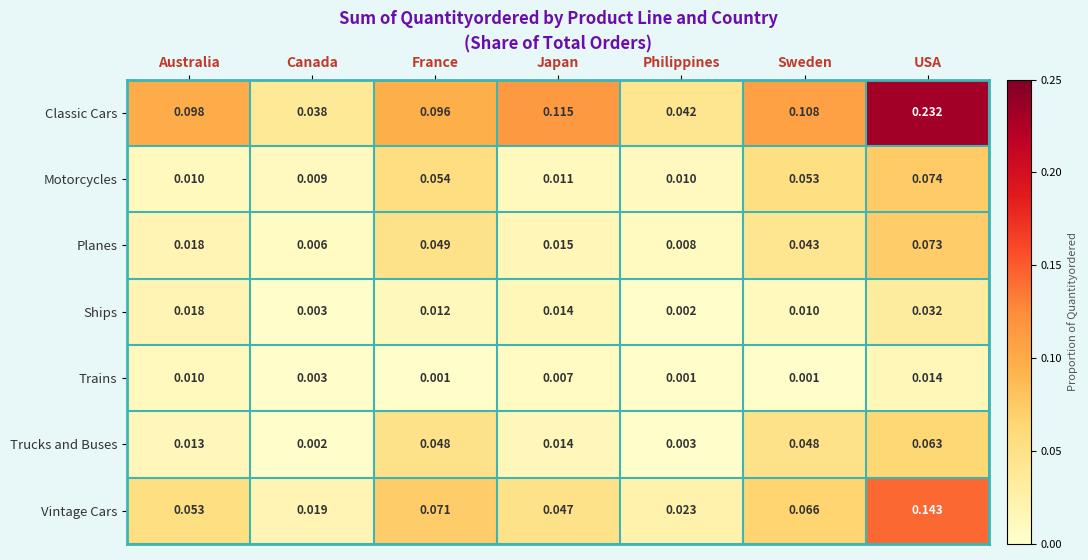

Between Canada and Sweden, which series saw the biggest shift?

Classic Cars